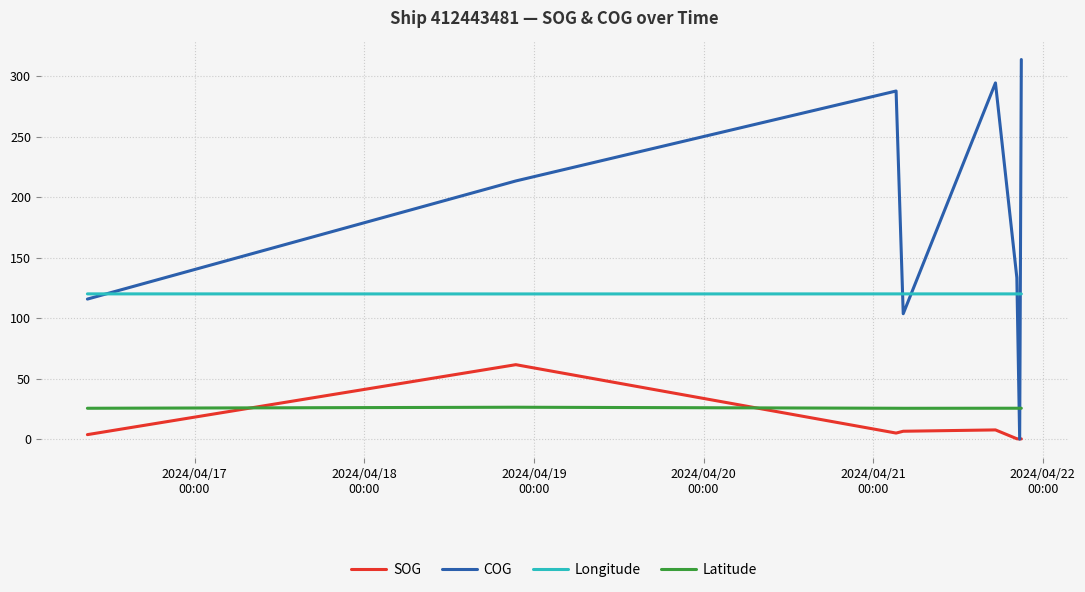

Which series has the largest range (max minus min)?

COG